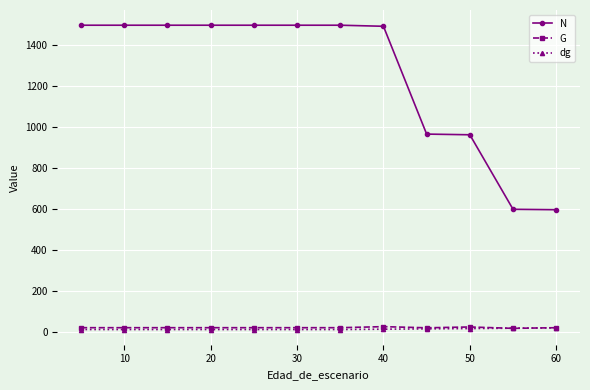

Which series has the widest spread of values?

N